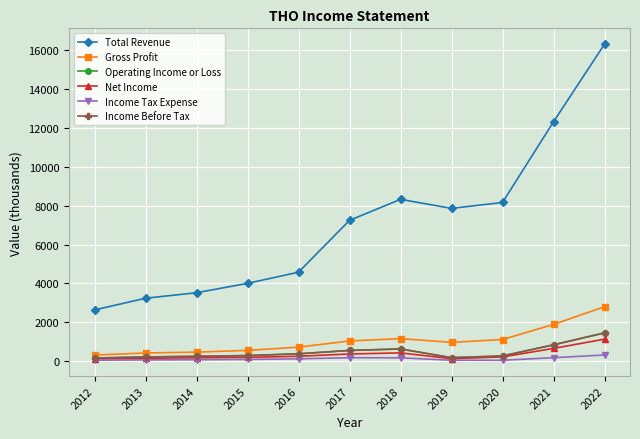

Reading left to right, extract all data points from this chart.

Total Revenue: 2639.8	3241.8	3525.5	4006.8	4582.1	7247.0	8328.9	7864.8	8167.9	12317.4	16312.5
Gross Profit: 319.5	424.5	470.4	557.5	726.3	1043.6	1164.7	973.1	1118.2	1895.0	2806.0
Operating Income or Loss: 165.4	222.0	252.8	292.9	383.3	556.4	633.0	184.7	272.9	844.6	1459.9
Net Income: 121.7	152.9	179.0	199.4	256.5	374.3	430.2	133.3	223.0	659.9	1137.8
Income Tax Expense: 54.0	70.3	77.3	90.9	125.3	182.1	176.8	52.2	51.5	183.7	321.6
Income Before Tax: 165.4	222.0	252.8	292.9	383.3	556.4	633.0	184.7	272.9	844.6	1459.9